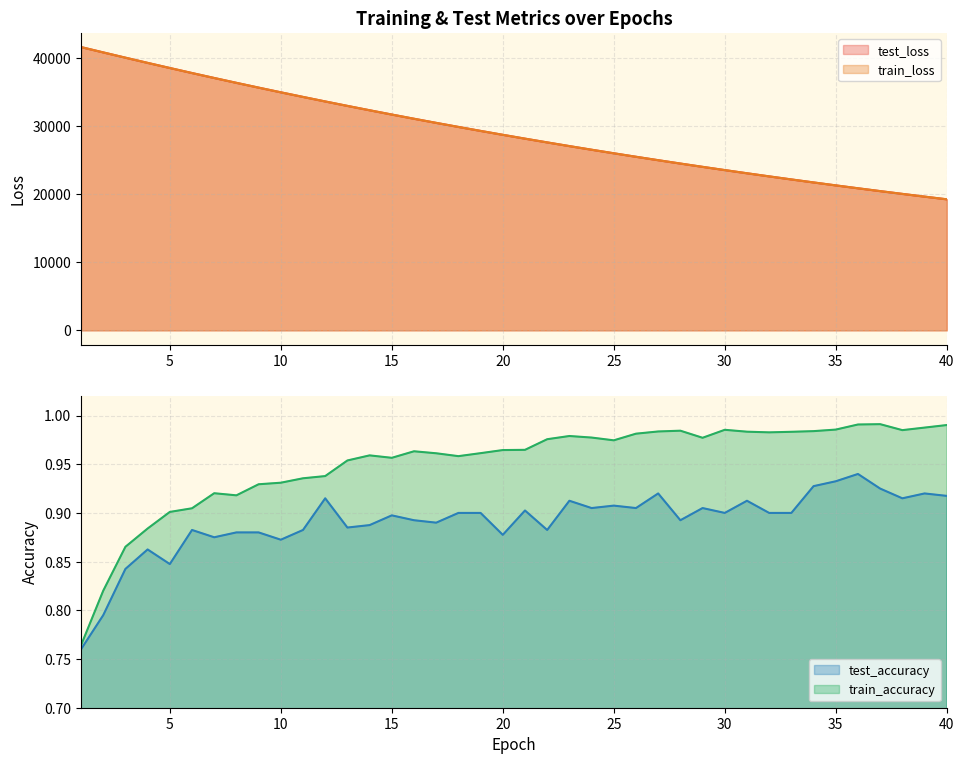

What are all the series names shown in the legend?

test_loss, train_loss, test_accuracy, train_accuracy